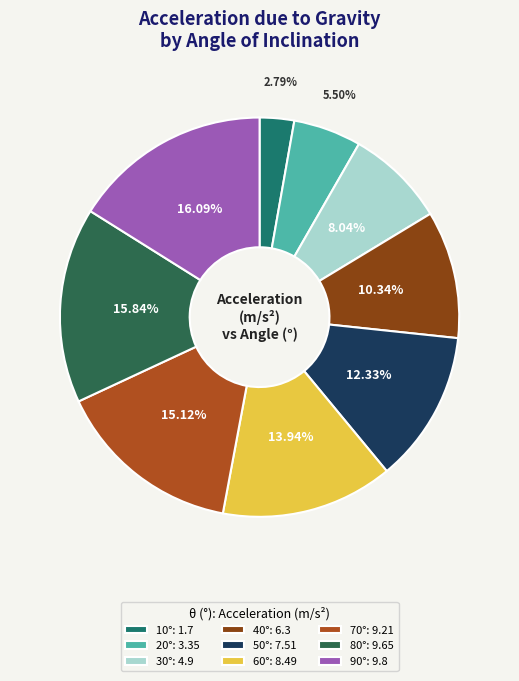

To the nearest percent, what portion does 20° represent?

5%